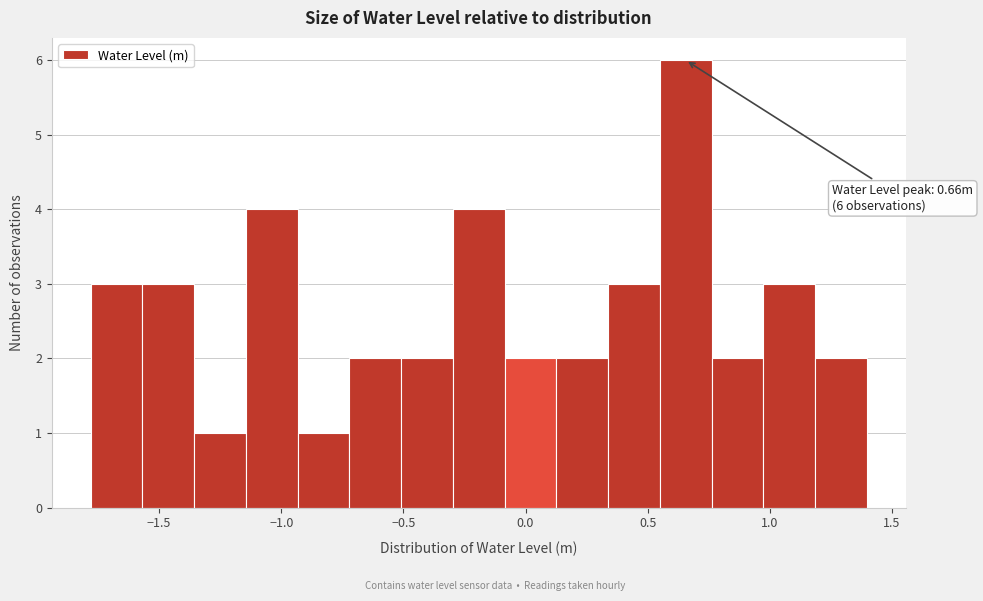

Which range on the x-axis has the tallest bar?

0.55 to 0.75